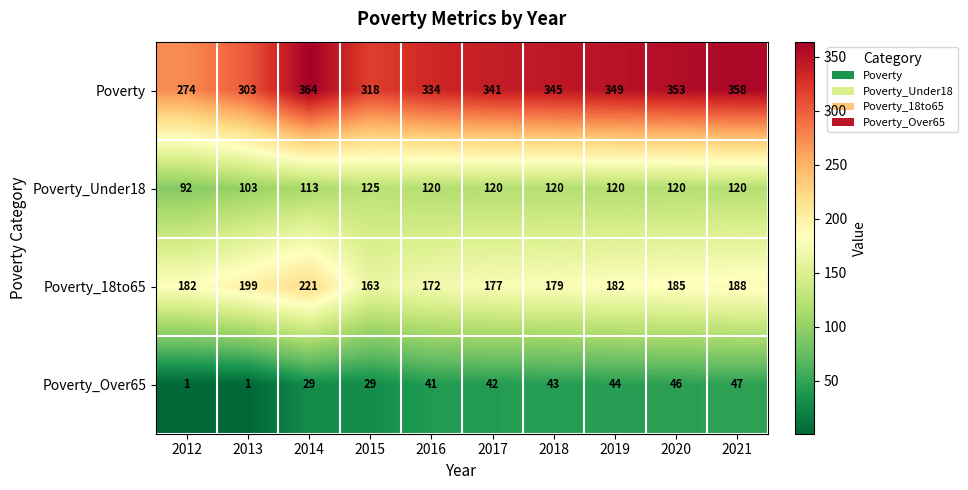

What is the difference between the highest and lowest values at 2013?

302